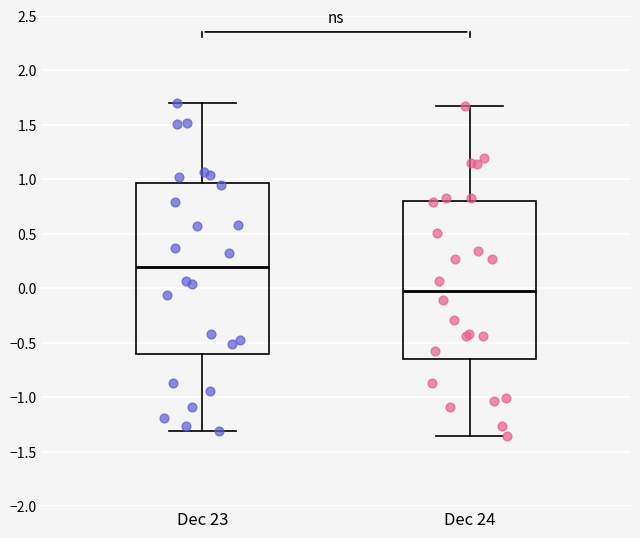

Reading left to right, transcribe this box plot: for each box, give where its median line is, the range the box spans, and where its two whiskers end, as read against the y-axis. The values are not printed on the chart, so give them approximately, as read against the axis.

Dec 23: median 0.20, box -0.60 to 0.95, whiskers -1.30 to 1.70
Dec 24: median 0.00, box -0.65 to 0.80, whiskers -1.35 to 1.65